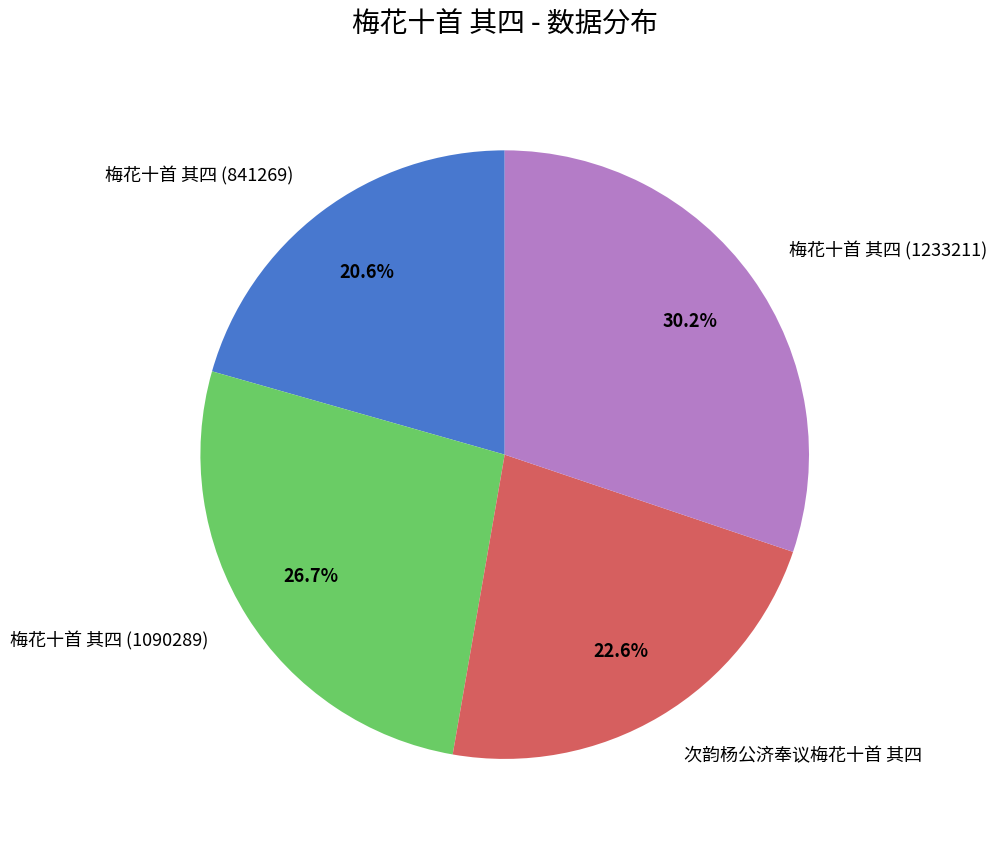

The 梅花十首 其四 (841269) slice represents 21% of the pie. True or false?

True